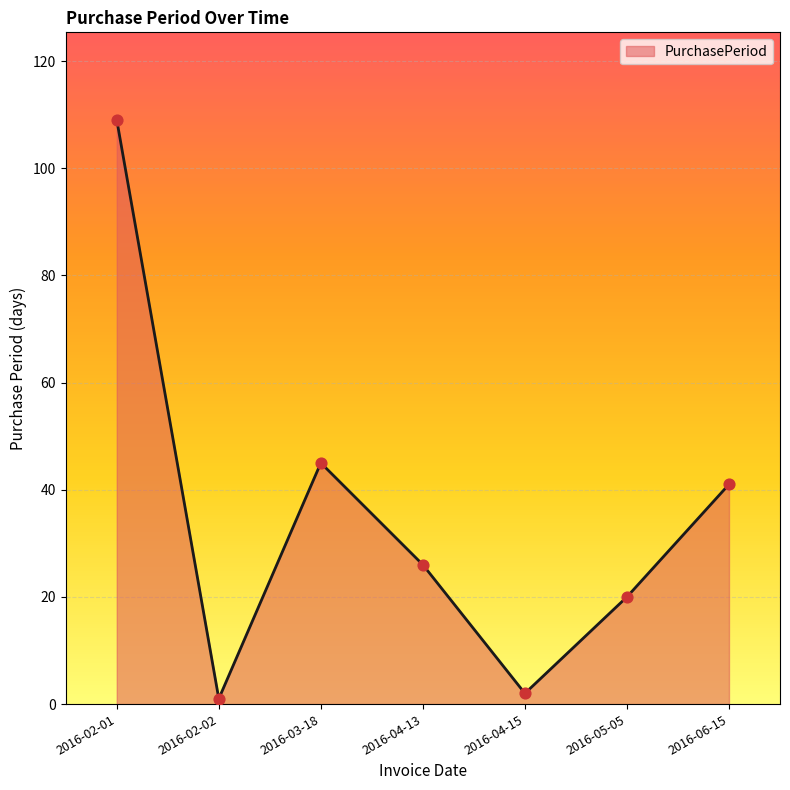

Between 2016-02-01 and 2016-02-02, which is larger?

2016-02-01